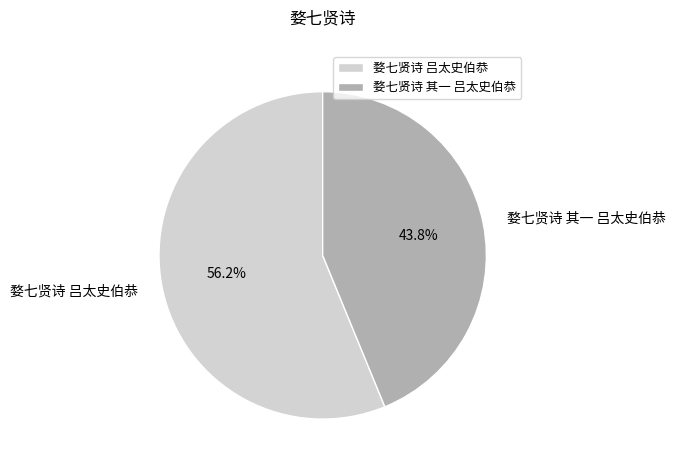

To the nearest percent, what is the difference between the 婺七贤诗 其一 吕太史伯恭 and 婺七贤诗 吕太史伯恭 slice percentages?

12%